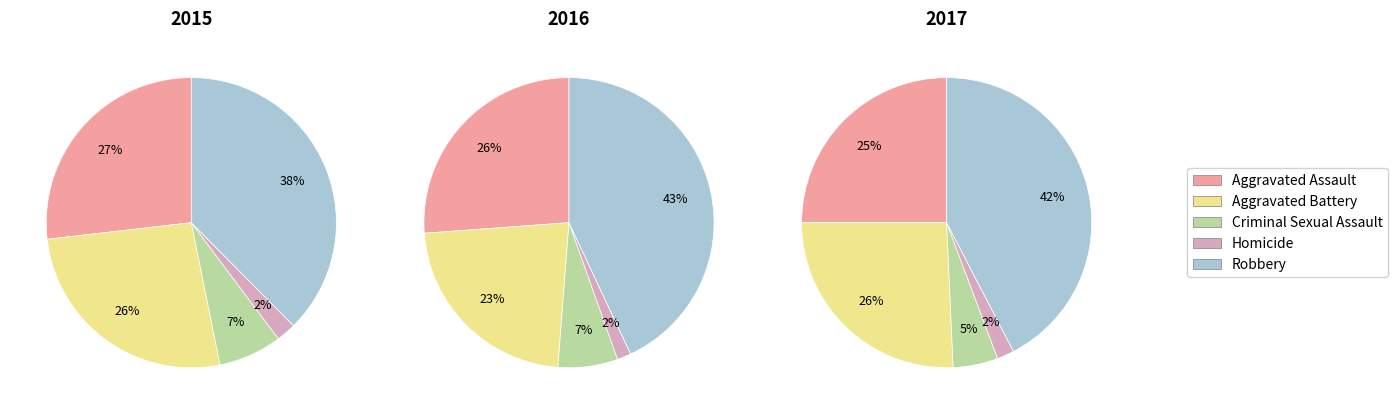

How many slices are in this pie chart?

5